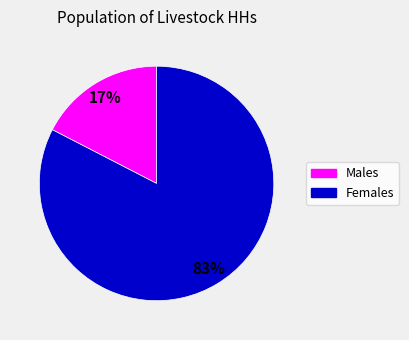

Does any single category account for the majority?

Yes